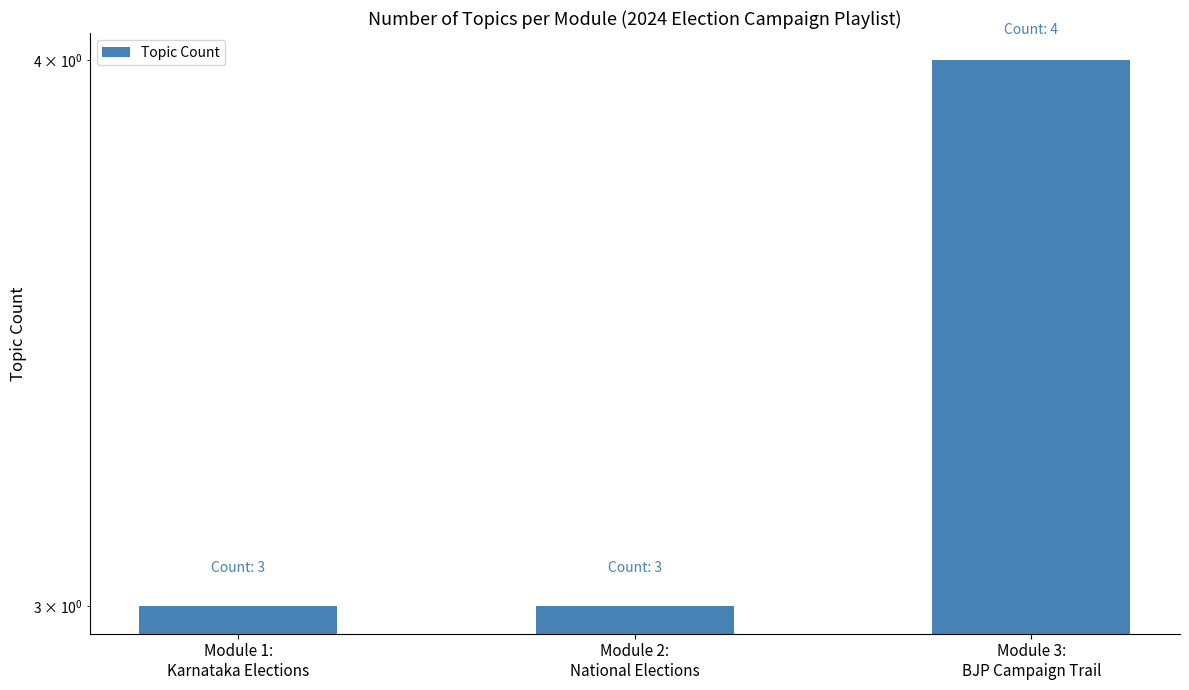

What is the change in value from Module 2:
National Elections to Module 3:
BJP Campaign Trail?

+1